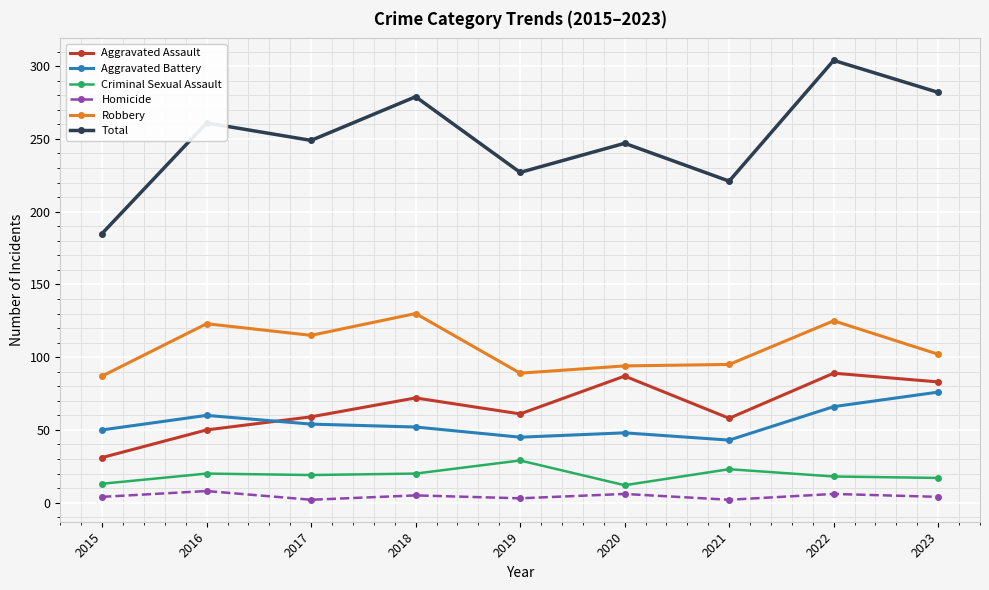

How many data points does each series have?

9